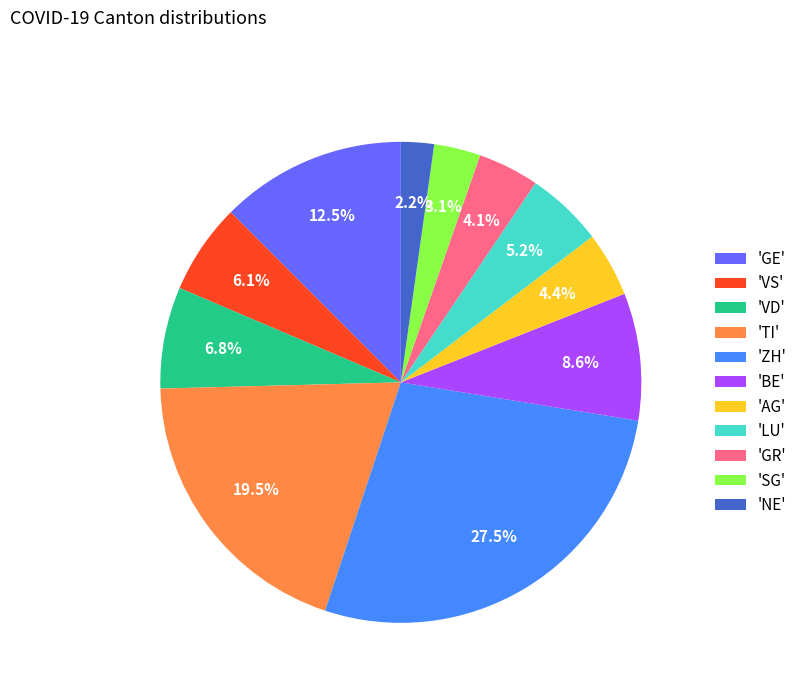

Combined, what portion of the pie is 'ZH' and 'BE'?

36.1%